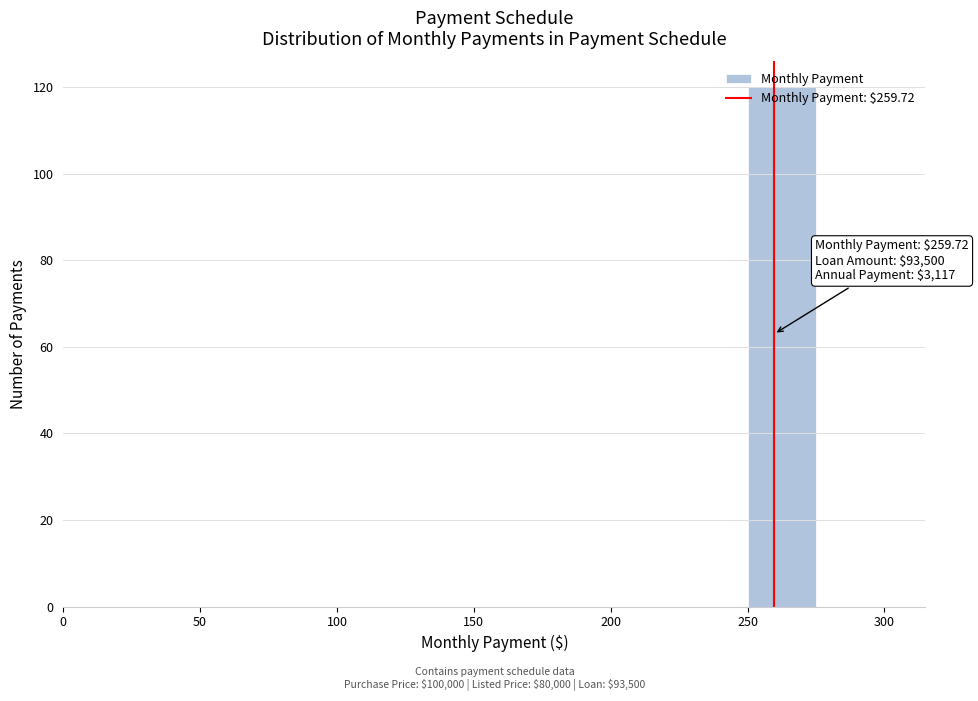

Which range on the x-axis has the tallest bar?

250 to 275